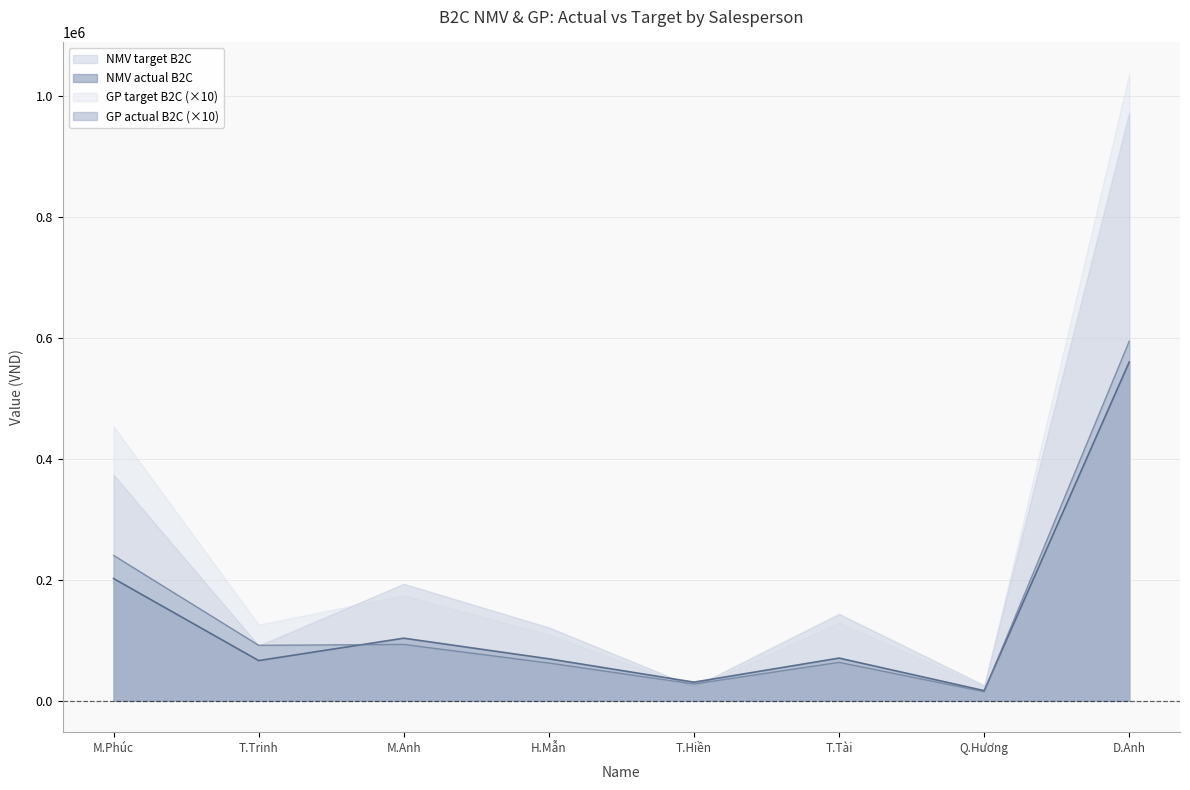

True or false: NMV actual B2C has a value of 202173.0 at M.Phúc.

True